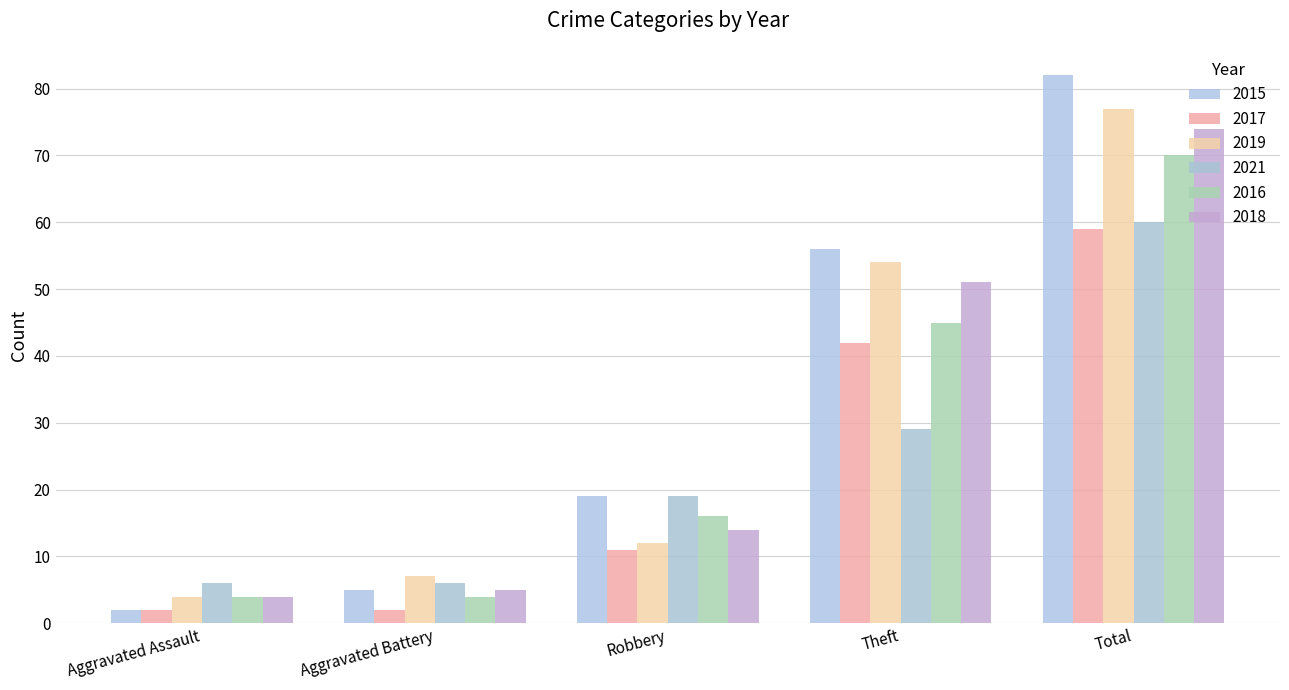

True or false: 2016 has a value of 4 at Aggravated Battery.

True